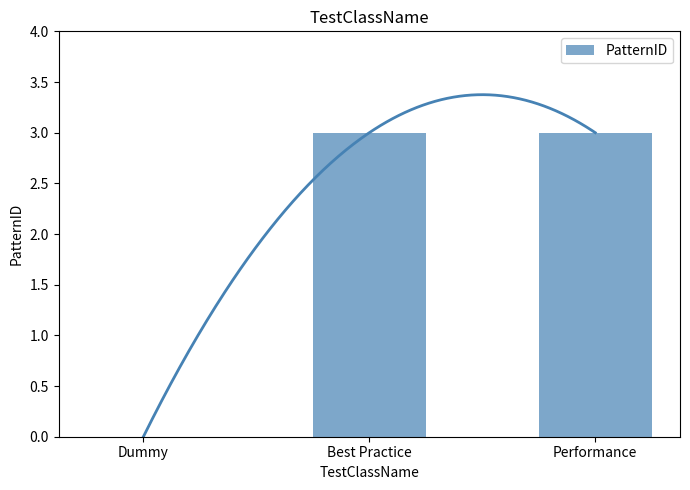

Which has a higher value, Performance or Dummy?

Performance